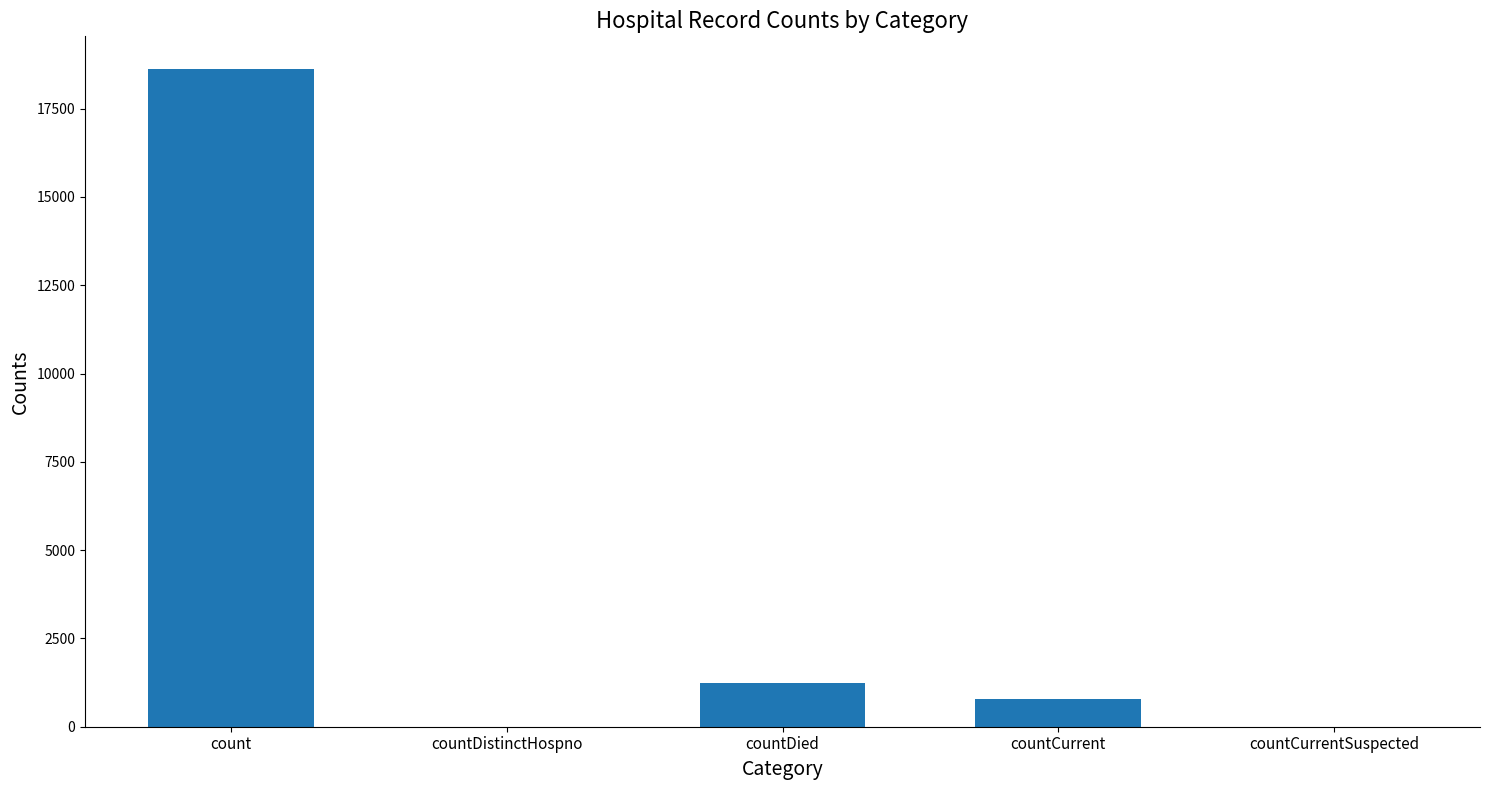

What is the sum of all values?

20654